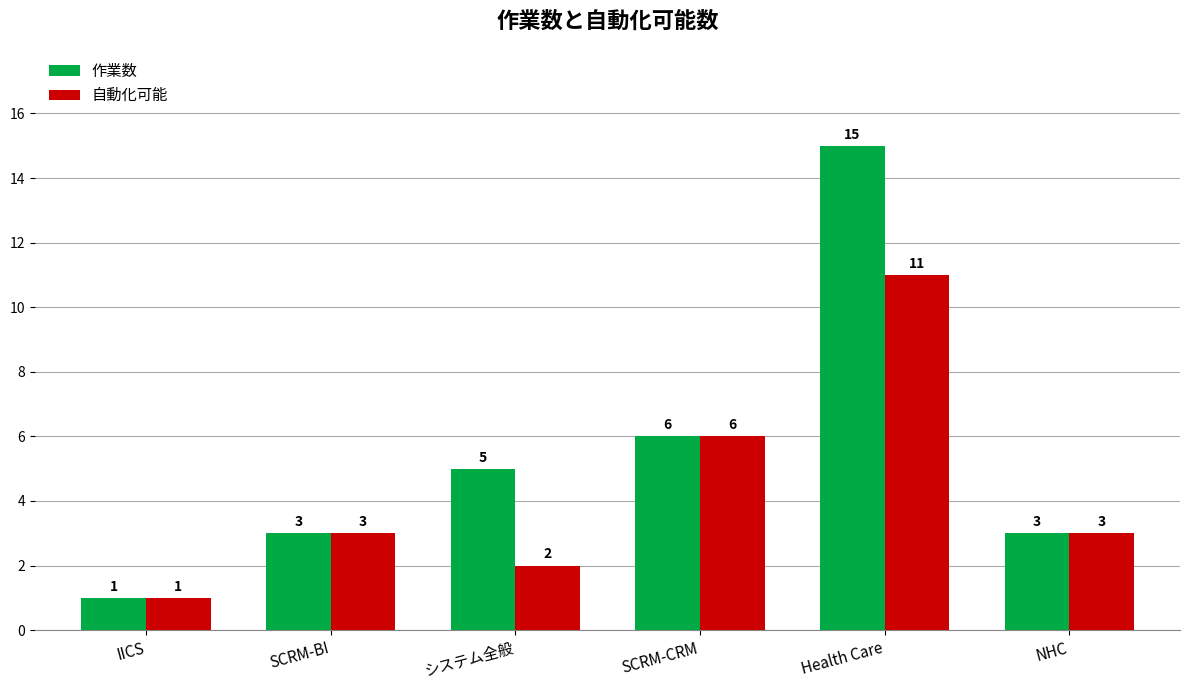

Is it true that 自動化可能 equals 4 at NHC?

False